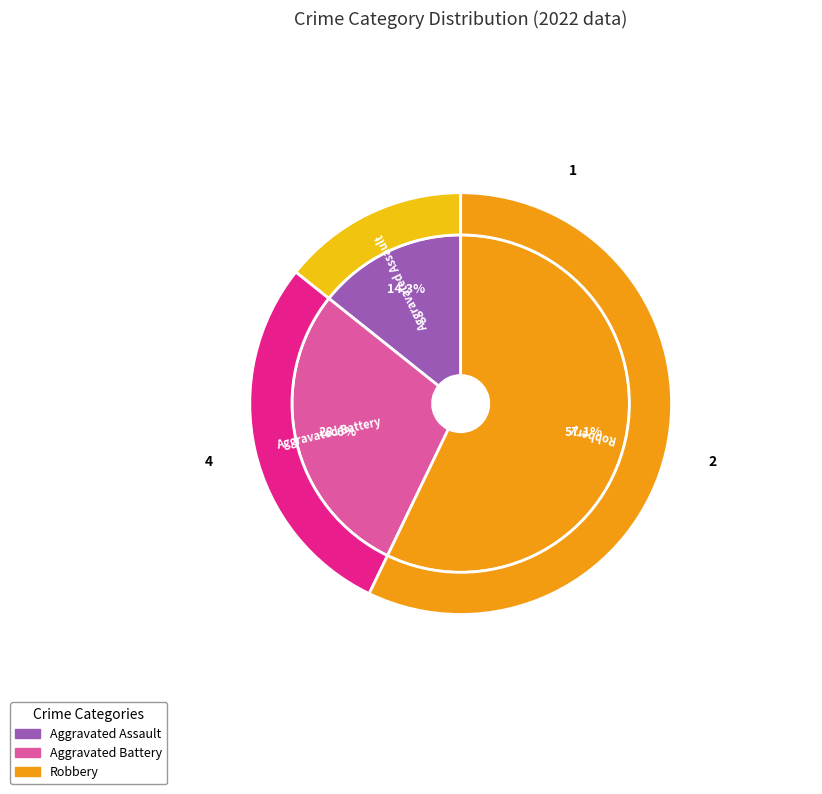

What percentage is the Robbery slice, to the nearest percent?

57%